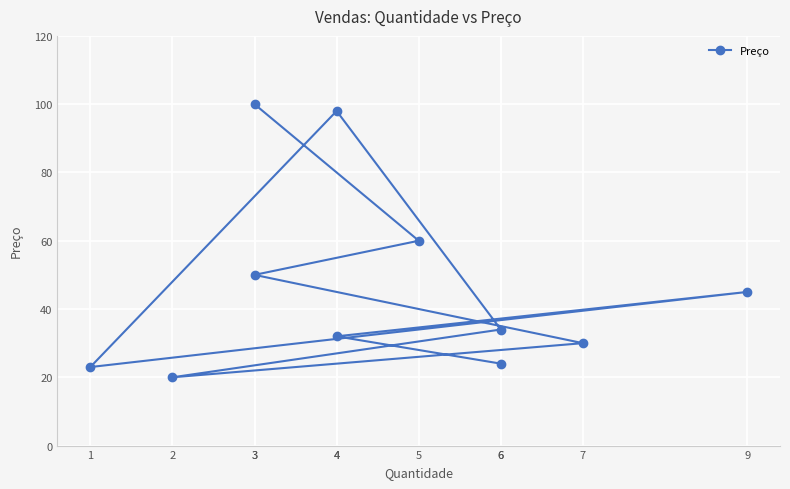

What is the minimum value shown in the chart?

20